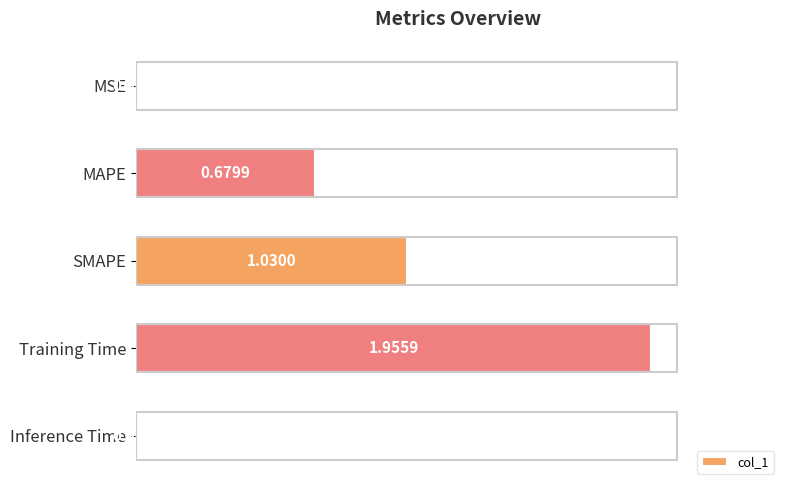

At which category does the chart reach its peak across all series?

Training Time